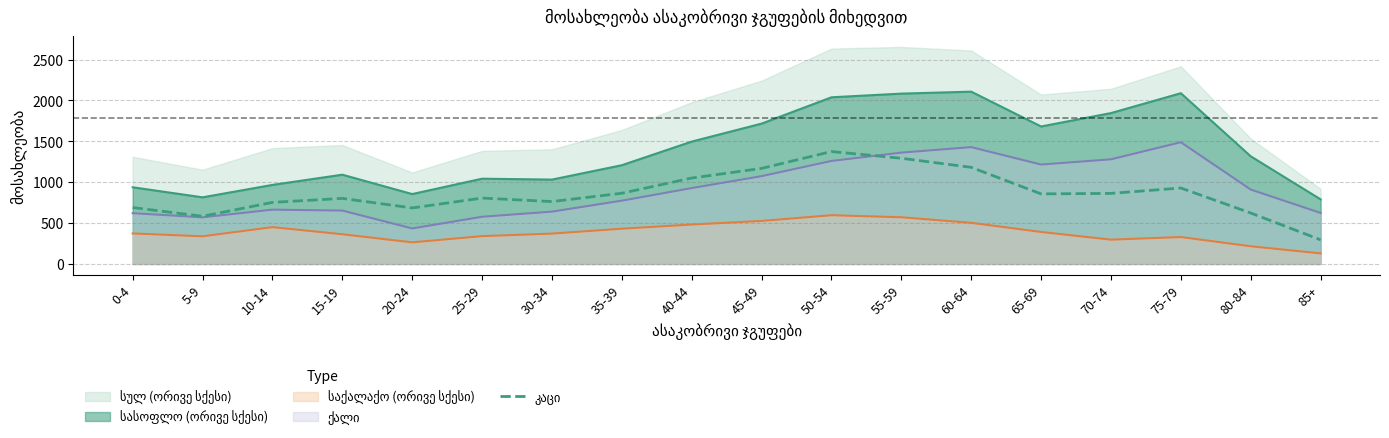

True or false: there are more than 0 points higher than both neighbors.

True